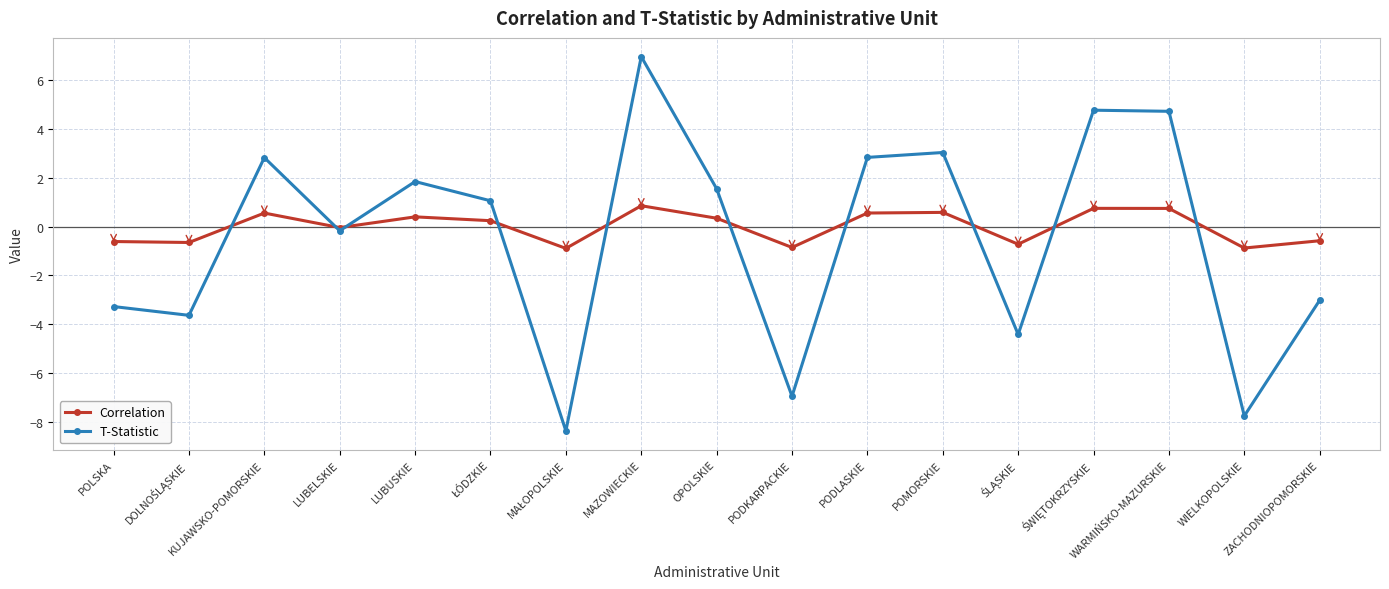

How many categories are shown in the chart?

17